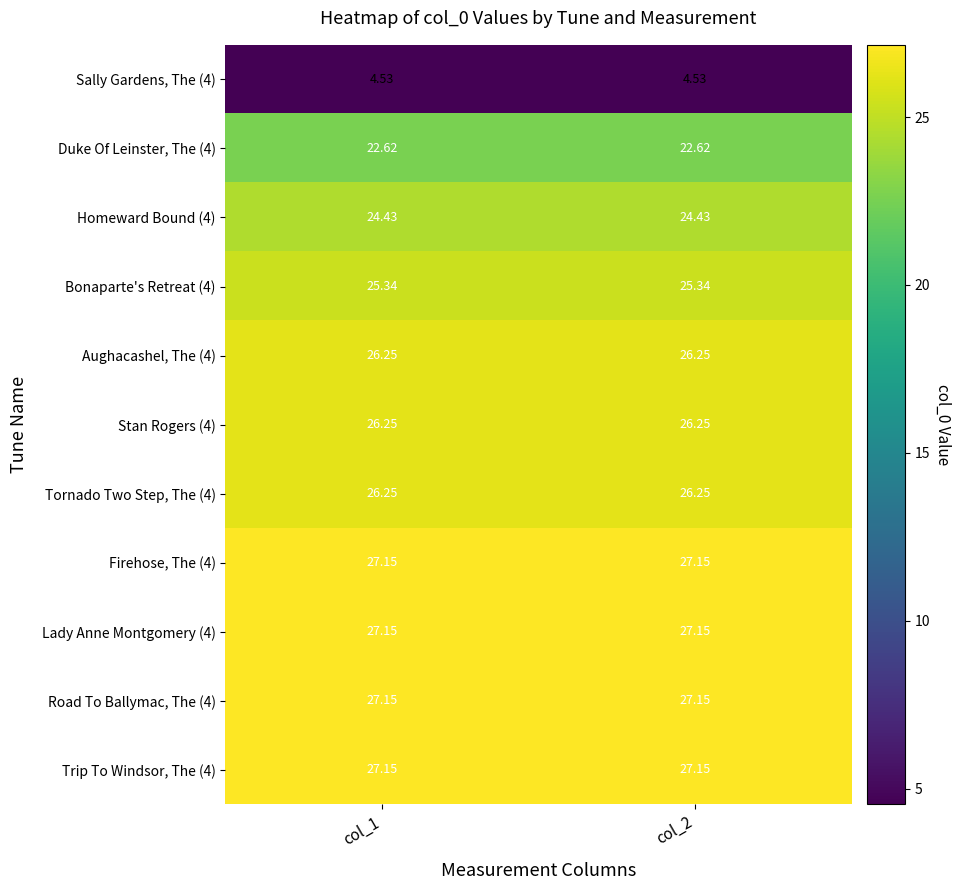

Is the value of Sally Gardens, The (4) at col_1 greater than the value of Lady Anne Montgomery (4) at col_1?

No